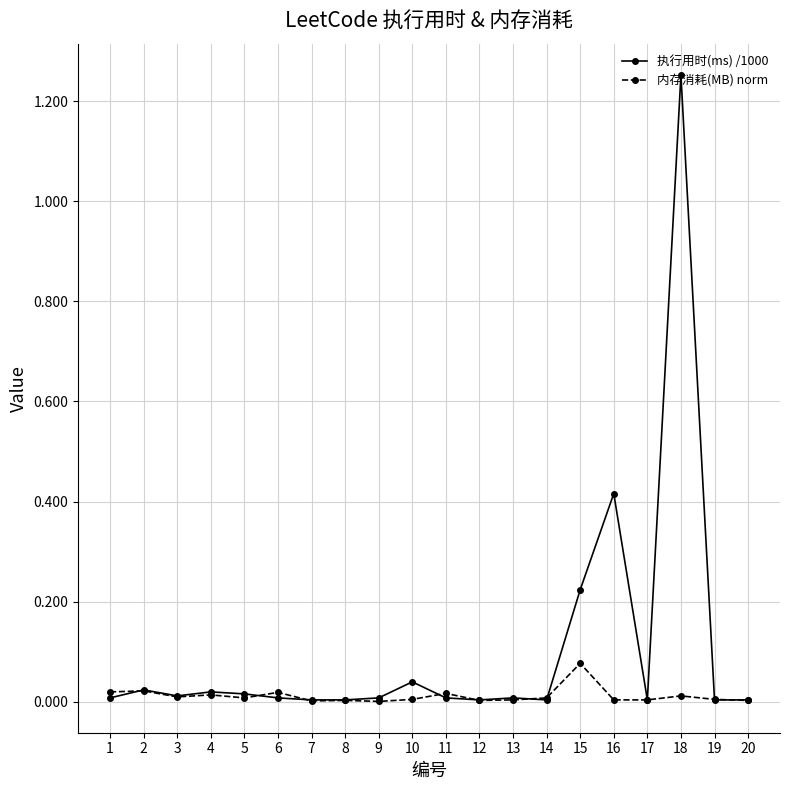

What are all the series names shown in the legend?

执行用时(ms) /1000, 内存消耗(MB) norm